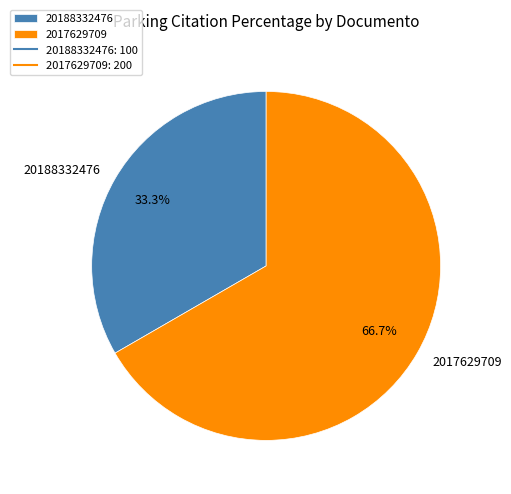

To the nearest percent, what is the combined percentage of 20188332476 and 2017629709?

100%